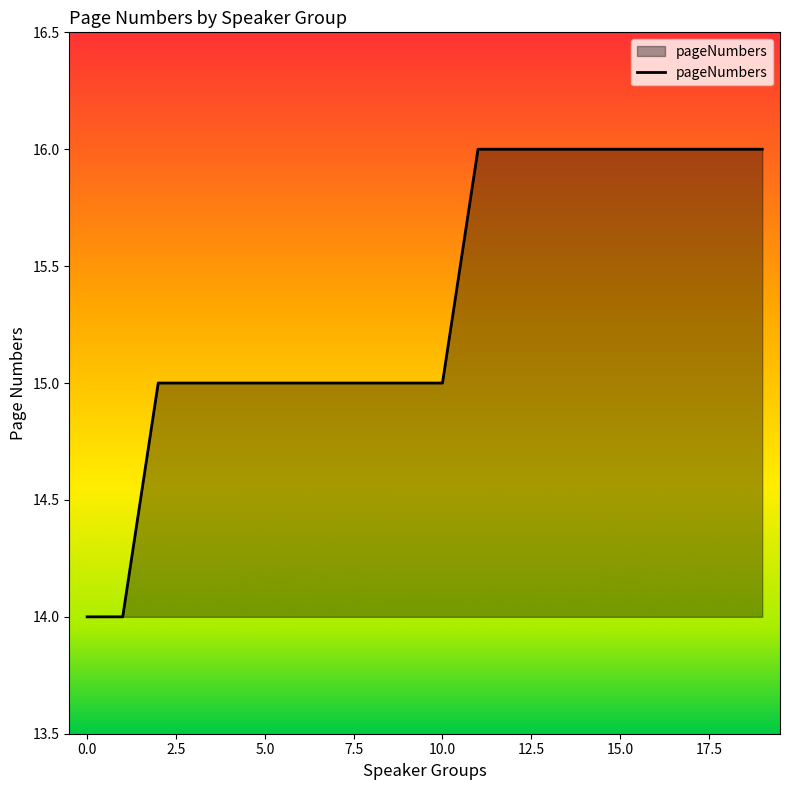

What is the smallest value displayed?

14